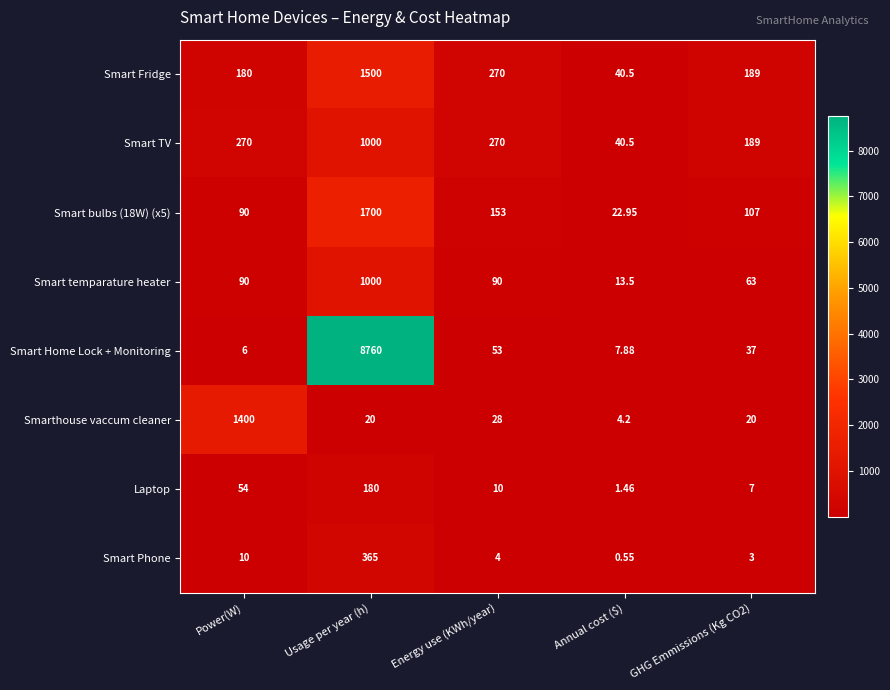

Between Power(W) and Usage per year (h), which series saw the biggest shift?

Smart Home Lock + Monitoring